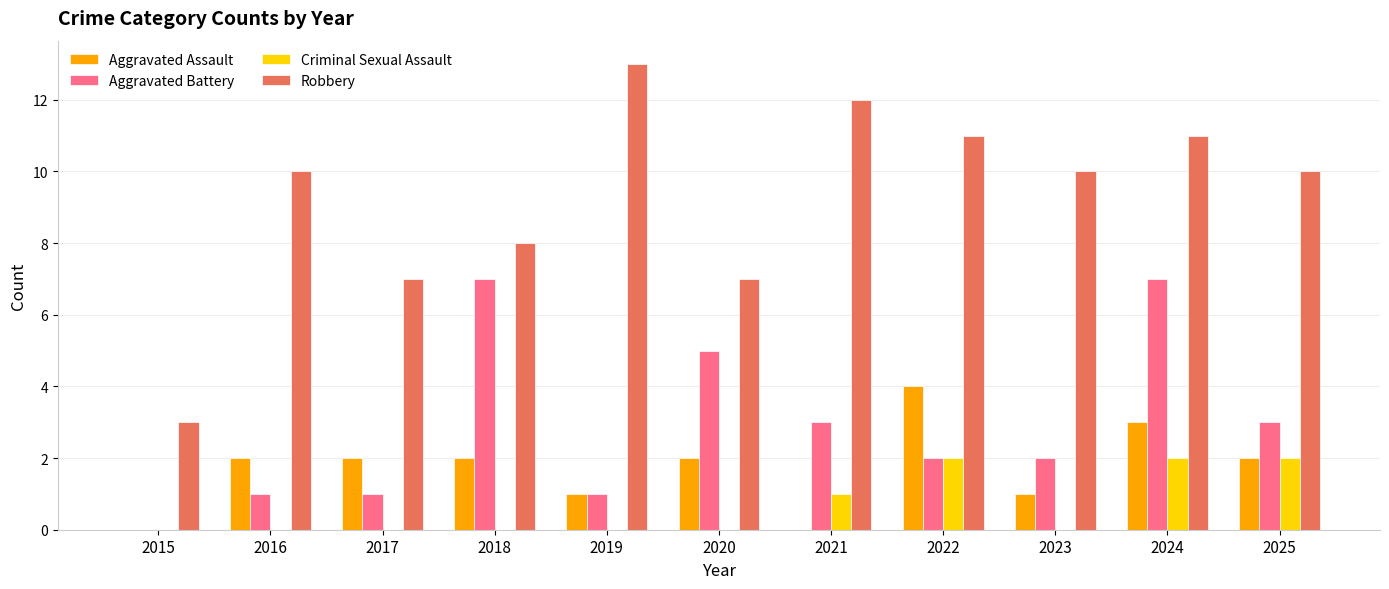

What value does the Criminal Sexual Assault series have at 2025?

2